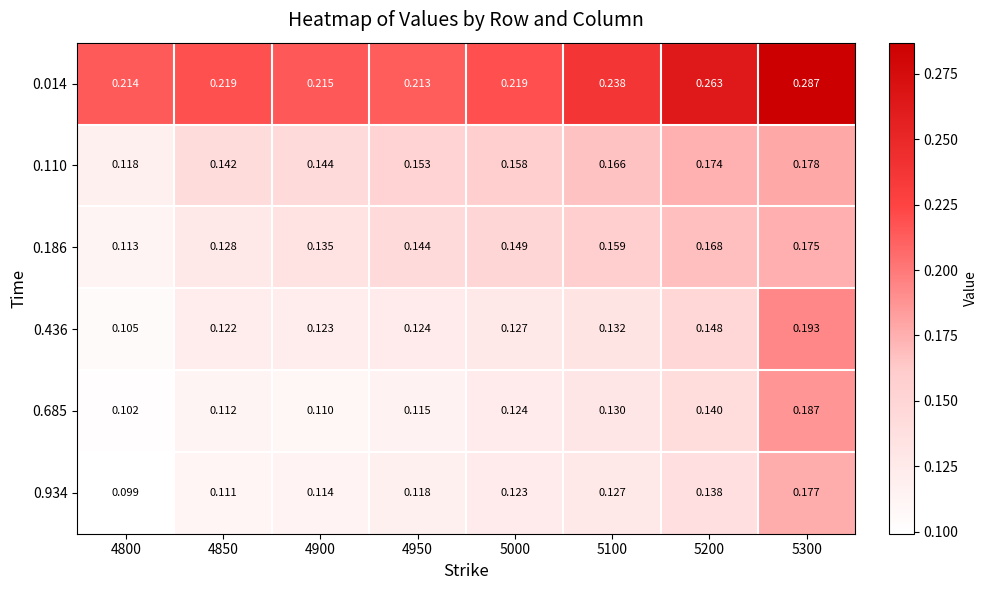

Is the value of 0.436 at 5000 greater than the value of 0.934 at 4950?

Yes